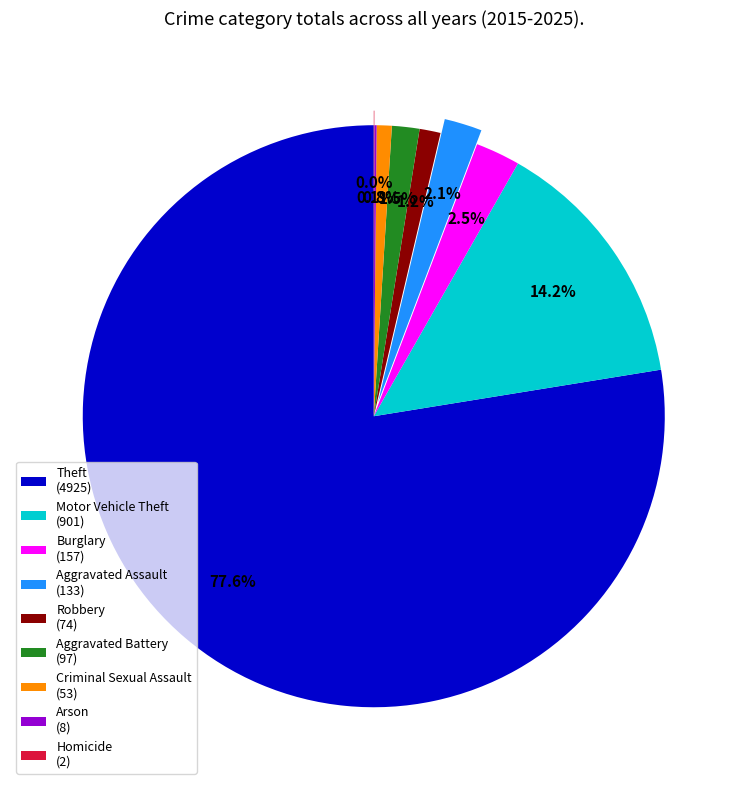

Is there a majority slice in this chart?

Yes